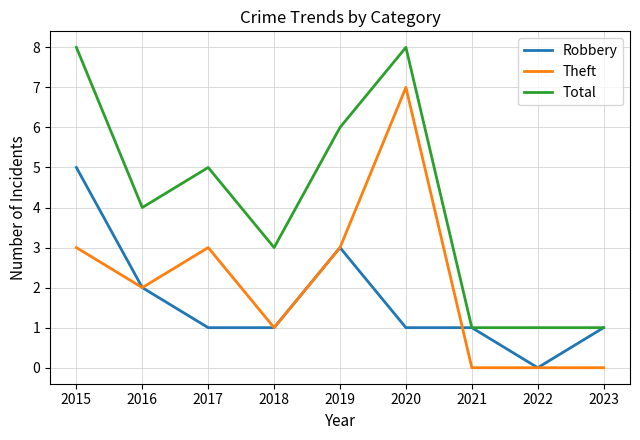

Is the value of Robbery at 2018 greater than the value of Theft at 2020?

No